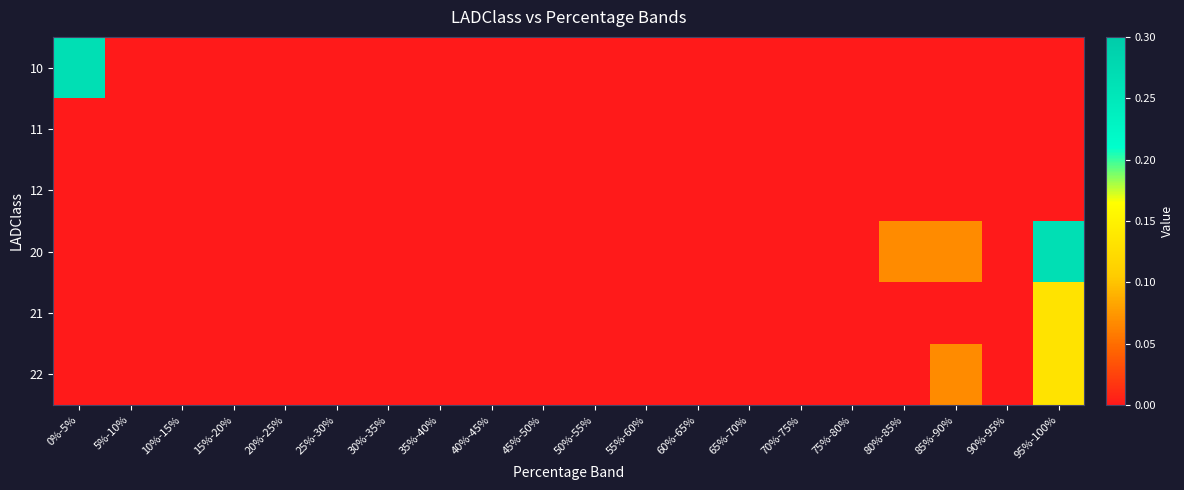

Reading left to right, transcribe all the data shown in this chart.

10: 0%-5%=0.3	5%-10%=0.0	10%-15%=0.0	15%-20%=0.0	20%-25%=0.0	25%-30%=0.0	30%-35%=0.0	35%-40%=0.0	40%-45%=0.0	45%-50%=0.0	50%-55%=0.0	55%-60%=0.0	60%-65%=0.0	65%-70%=0.0	70%-75%=0.0	75%-80%=0.0	80%-85%=0.0	85%-90%=0.0	90%-95%=0.0	95%-100%=0.0
11: 0%-5%=0.0	5%-10%=0.0	10%-15%=0.0	15%-20%=0.0	20%-25%=0.0	25%-30%=0.0	30%-35%=0.0	35%-40%=0.0	40%-45%=0.0	45%-50%=0.0	50%-55%=0.0	55%-60%=0.0	60%-65%=0.0	65%-70%=0.0	70%-75%=0.0	75%-80%=0.0	80%-85%=0.0	85%-90%=0.0	90%-95%=0.0	95%-100%=0.0
12: 0%-5%=0.0	5%-10%=0.0	10%-15%=0.0	15%-20%=0.0	20%-25%=0.0	25%-30%=0.0	30%-35%=0.0	35%-40%=0.0	40%-45%=0.0	45%-50%=0.0	50%-55%=0.0	55%-60%=0.0	60%-65%=0.0	65%-70%=0.0	70%-75%=0.0	75%-80%=0.0	80%-85%=0.0	85%-90%=0.0	90%-95%=0.0	95%-100%=0.0
20: 0%-5%=0.0	5%-10%=0.0	10%-15%=0.0	15%-20%=0.0	20%-25%=0.0	25%-30%=0.0	30%-35%=0.0	35%-40%=0.0	40%-45%=0.0	45%-50%=0.0	50%-55%=0.0	55%-60%=0.0	60%-65%=0.0	65%-70%=0.0	70%-75%=0.0	75%-80%=0.0	80%-85%=0.1	85%-90%=0.1	90%-95%=0.0	95%-100%=0.3
21: 0%-5%=0.0	5%-10%=0.0	10%-15%=0.0	15%-20%=0.0	20%-25%=0.0	25%-30%=0.0	30%-35%=0.0	35%-40%=0.0	40%-45%=0.0	45%-50%=0.0	50%-55%=0.0	55%-60%=0.0	60%-65%=0.0	65%-70%=0.0	70%-75%=0.0	75%-80%=0.0	80%-85%=0.0	85%-90%=0.0	90%-95%=0.0	95%-100%=0.1
22: 0%-5%=0.0	5%-10%=0.0	10%-15%=0.0	15%-20%=0.0	20%-25%=0.0	25%-30%=0.0	30%-35%=0.0	35%-40%=0.0	40%-45%=0.0	45%-50%=0.0	50%-55%=0.0	55%-60%=0.0	60%-65%=0.0	65%-70%=0.0	70%-75%=0.0	75%-80%=0.0	80%-85%=0.0	85%-90%=0.1	90%-95%=0.0	95%-100%=0.1